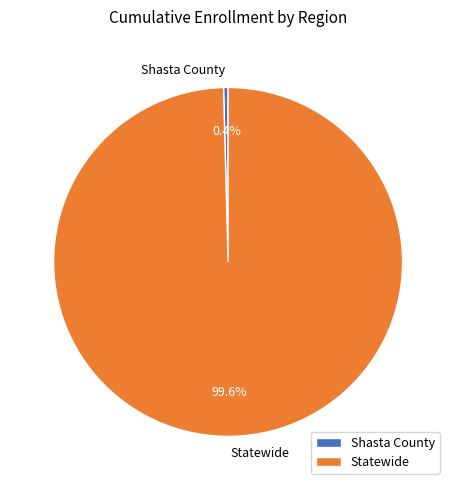

What is the smallest slice in the pie chart?

Shasta County